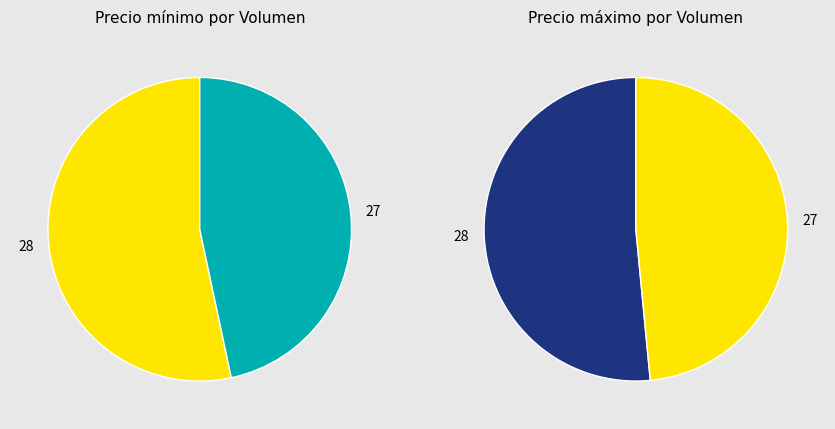

Does 28 account for over 50% of the chart?

Yes